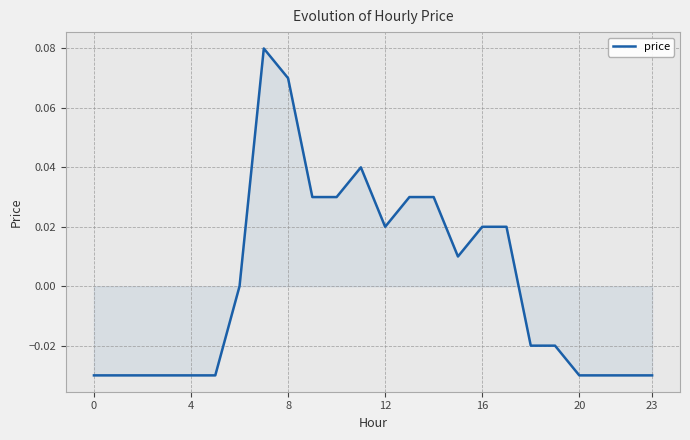

How many lines are shown in the chart?

1